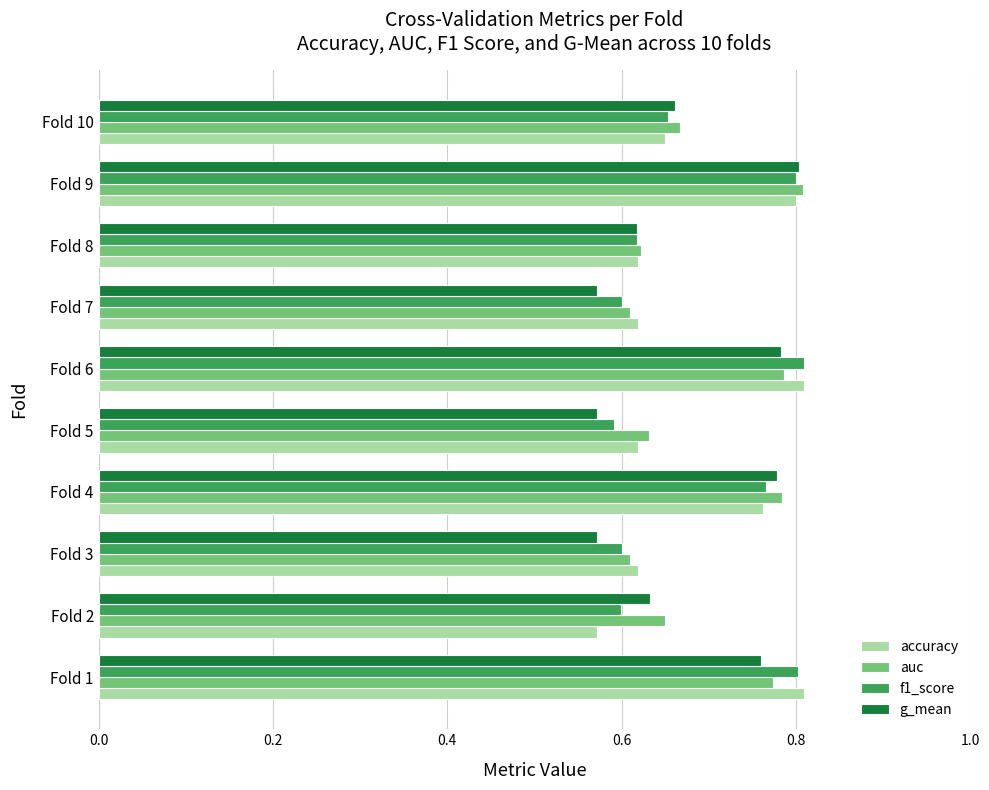

True or false: auc has a value of 0.2 at Fold 7.

False